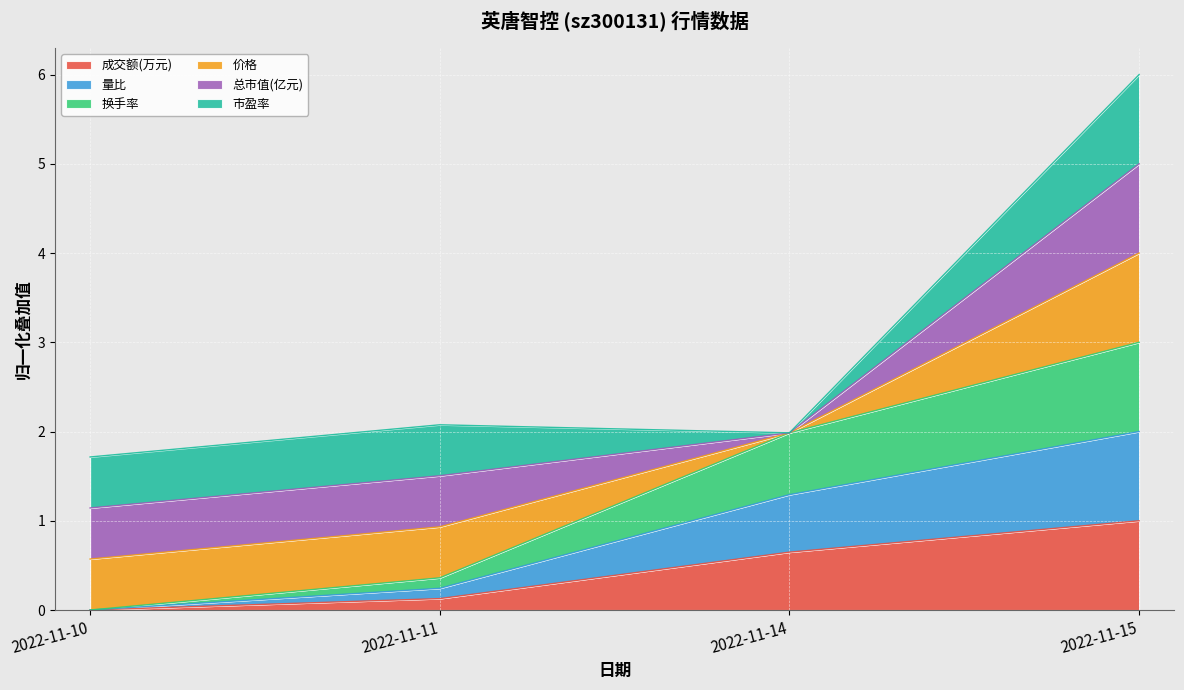

True or false: 成交额(万元) and 量比 intersect in this chart.

False